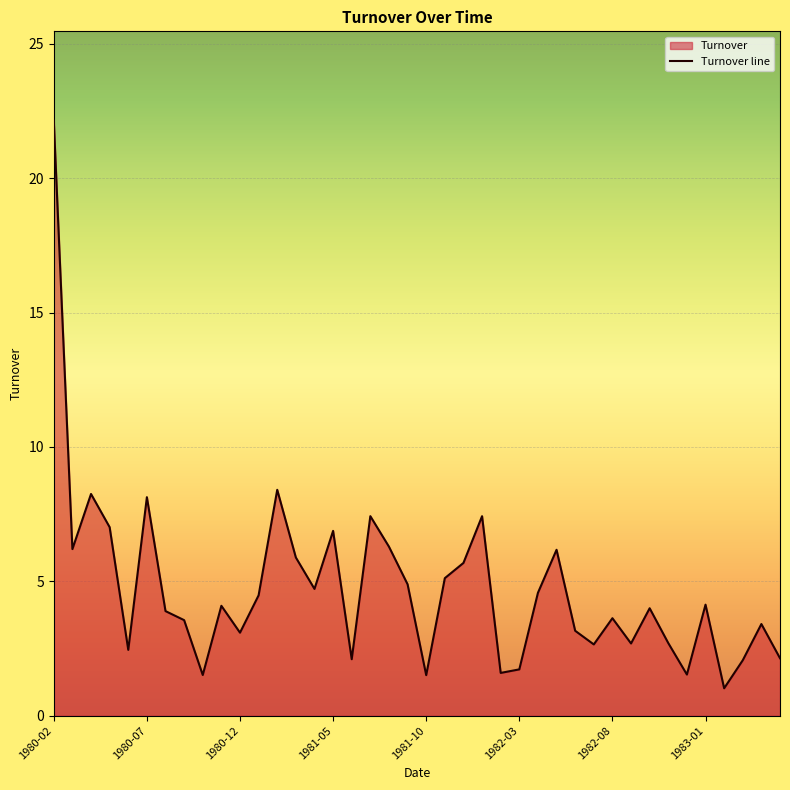

What is the maximum value shown in the chart?

22.1